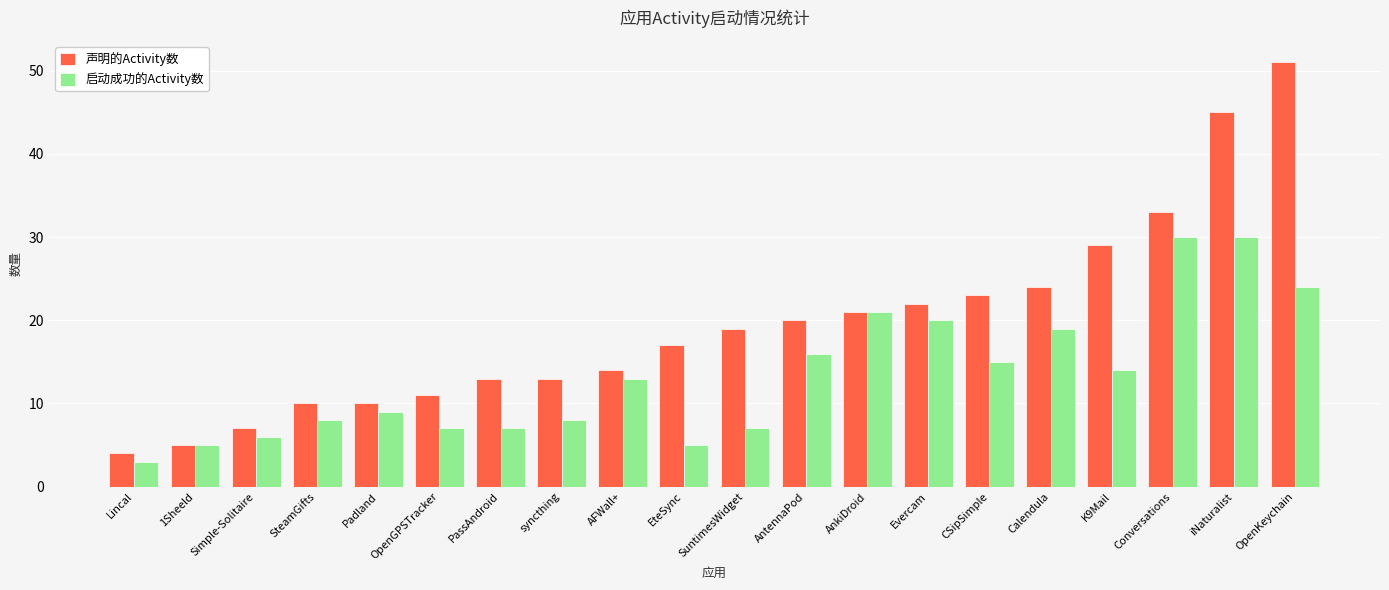

List the series in order of their peak value, lowest first.

启动成功的Activity数, 声明的Activity数